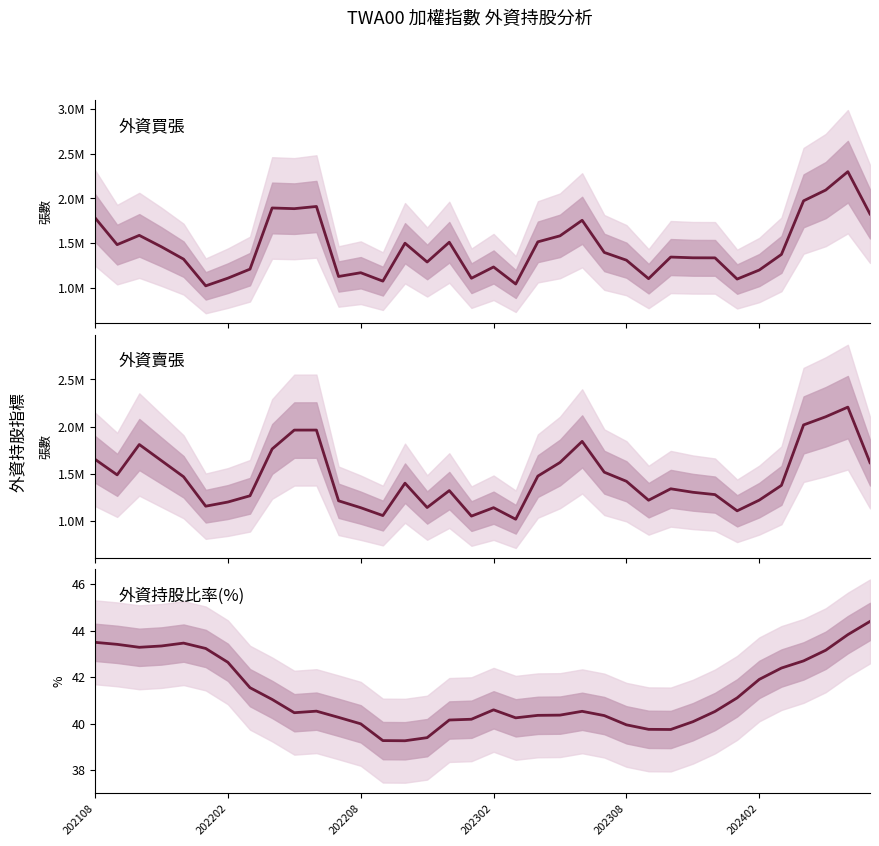

How many categories are shown in the chart?

36